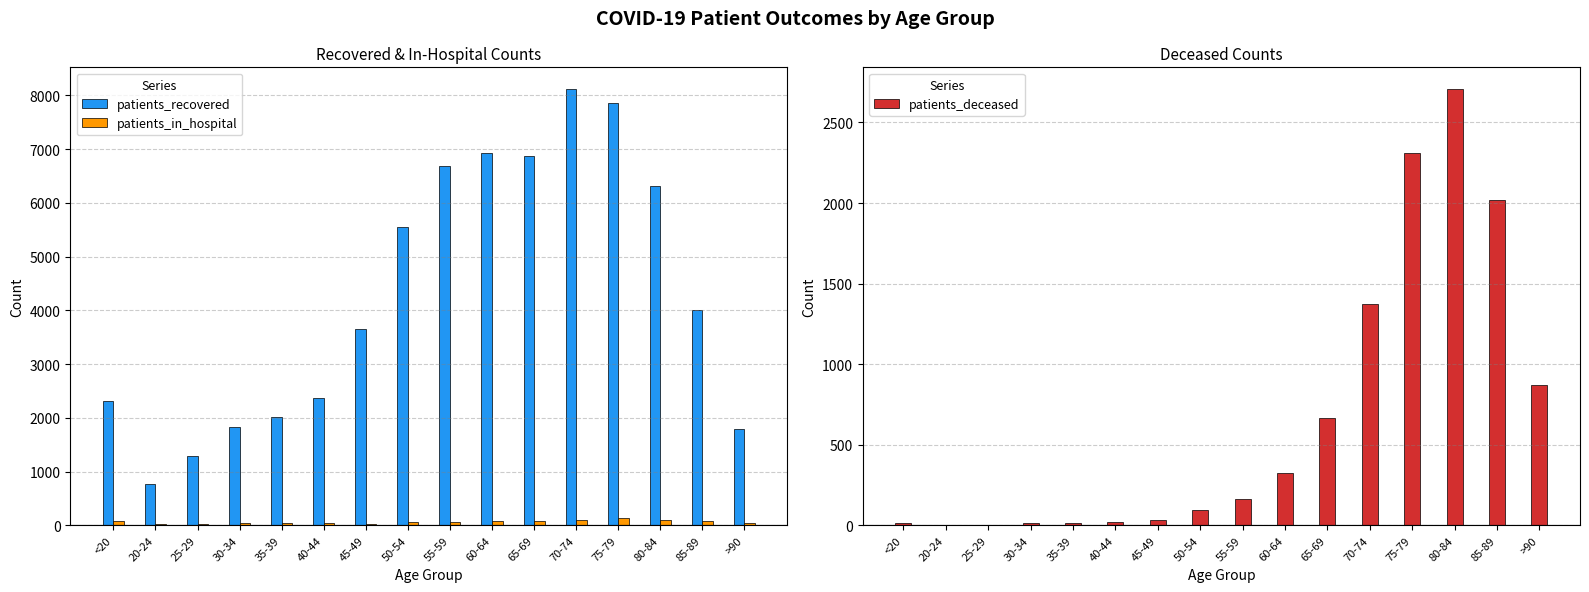

Which label corresponds to the smallest value in the chart?

20-24